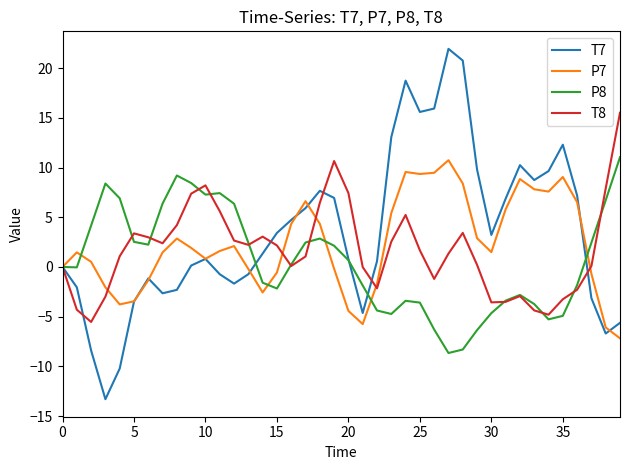

What is the difference between the maximum and minimum values in the T8 series?

21.0